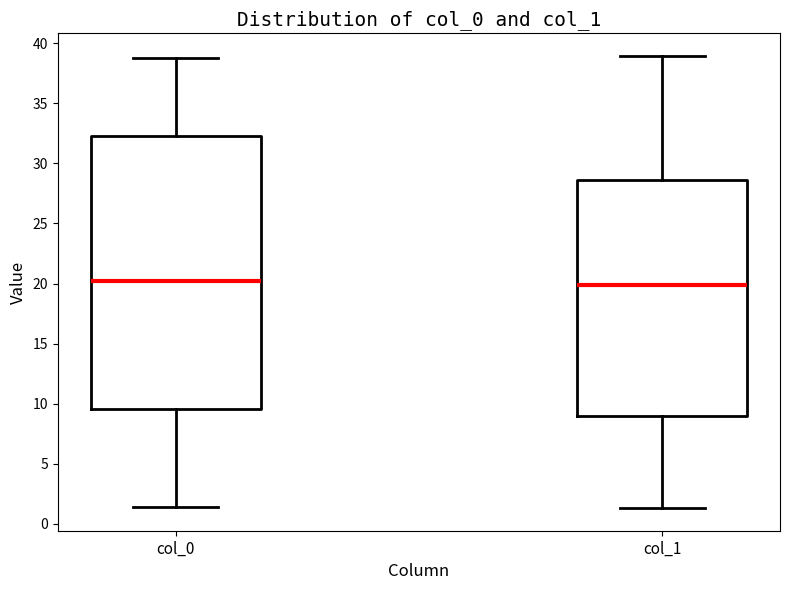

Reading left to right, read every box against the y-axis: the position of its median line, the range the box covers, and the ends of its whiskers. The values are not printed on the chart, so give them approximately, as read against the axis.

col_0: median 20.0, box 9.5 to 32.5, whiskers 1.5 to 39.0
col_1: median 20.0, box 9.0 to 28.5, whiskers 1.5 to 39.0